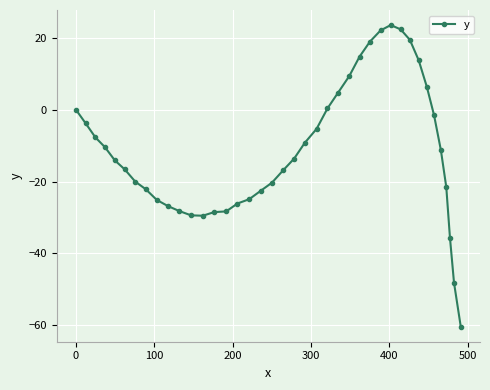

What is the sum of all values?

-451.6